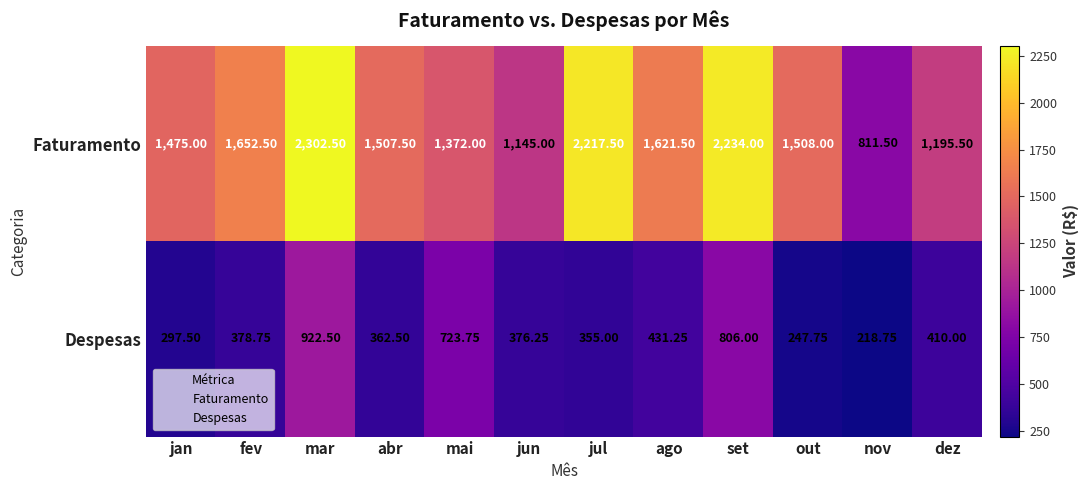

At which category does the chart reach its peak across all series?

mar